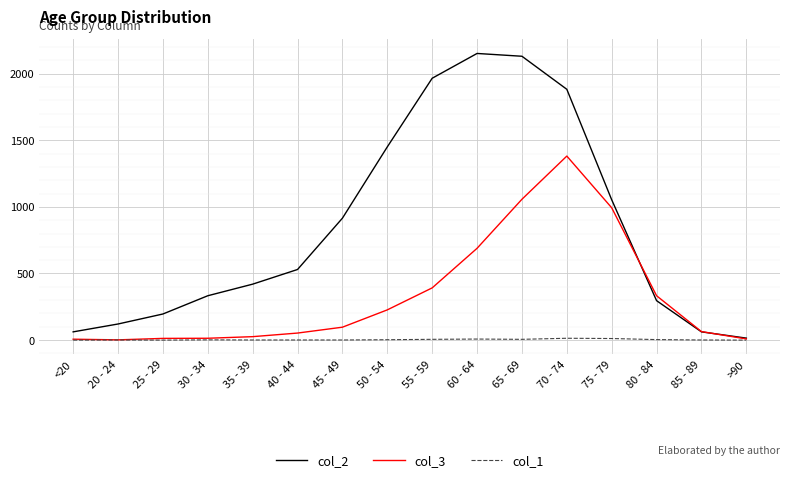

What is the sum of all col_1 values?

60